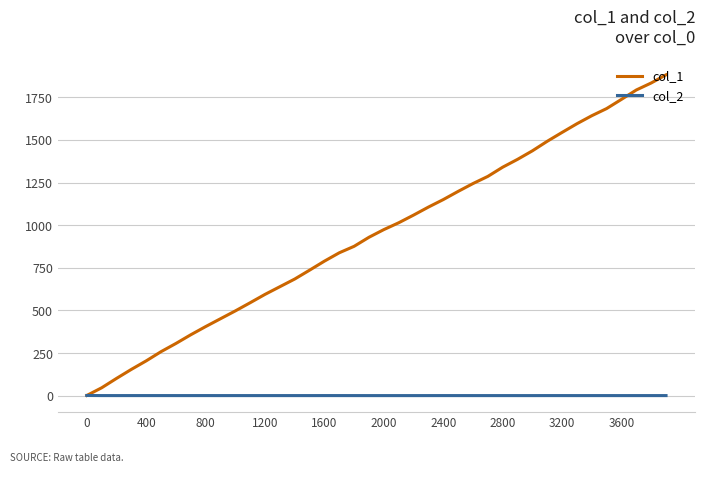

List the series in order of their peak value, lowest first.

col_2, col_1